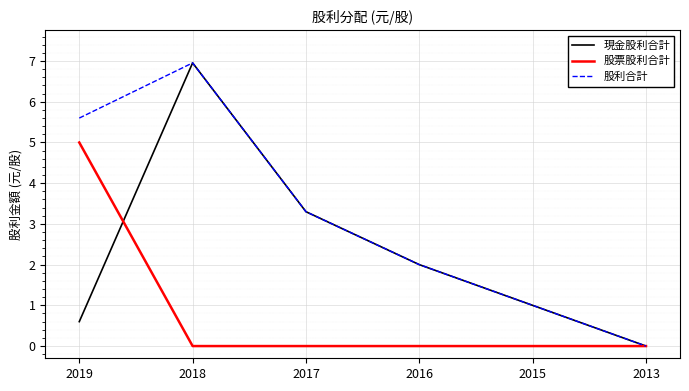

Reading left to right, what are all the values shown in this chart?

現金股利合計: 2019=0.6	2018=7.0	2017=3.3	2016=2.0	2015=1.0	2013=0.0
股票股利合計: 2019=5.0	2018=0.0	2017=0.0	2016=0.0	2015=0.0	2013=0.0
股利合計: 2019=5.6	2018=7.0	2017=3.3	2016=2.0	2015=1.0	2013=0.0